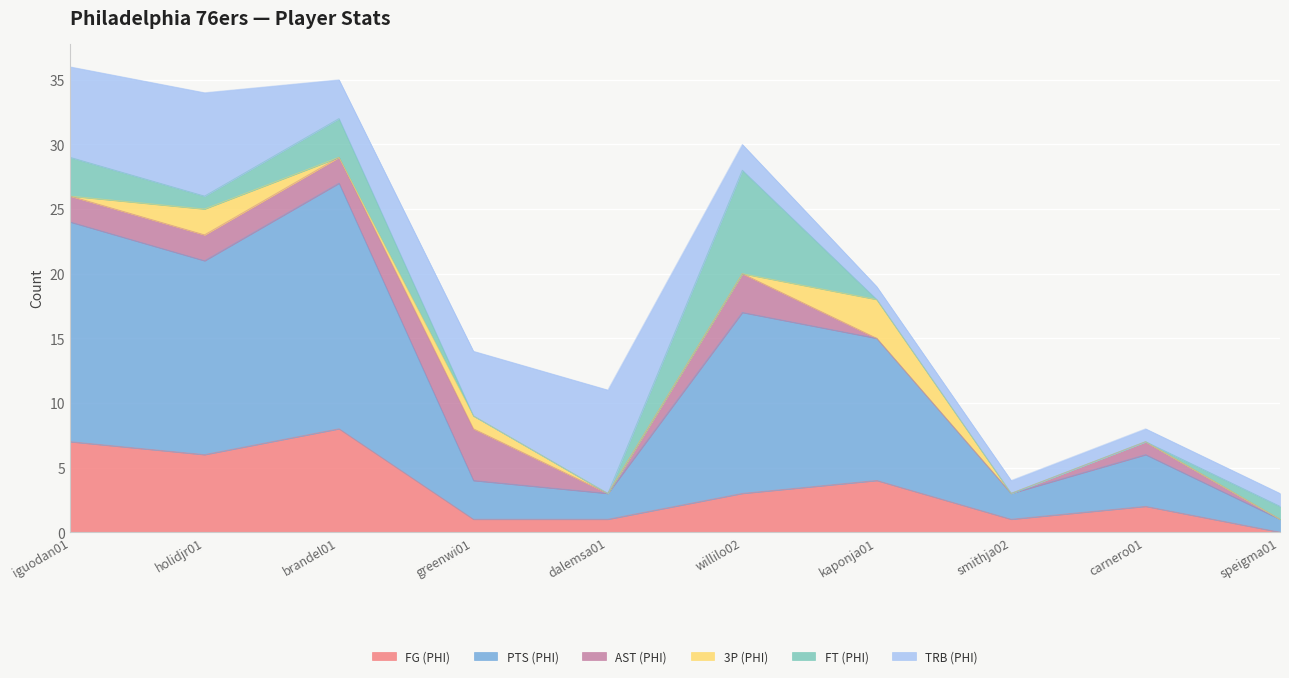

Which series has the widest spread of values?

PTS (PHI)